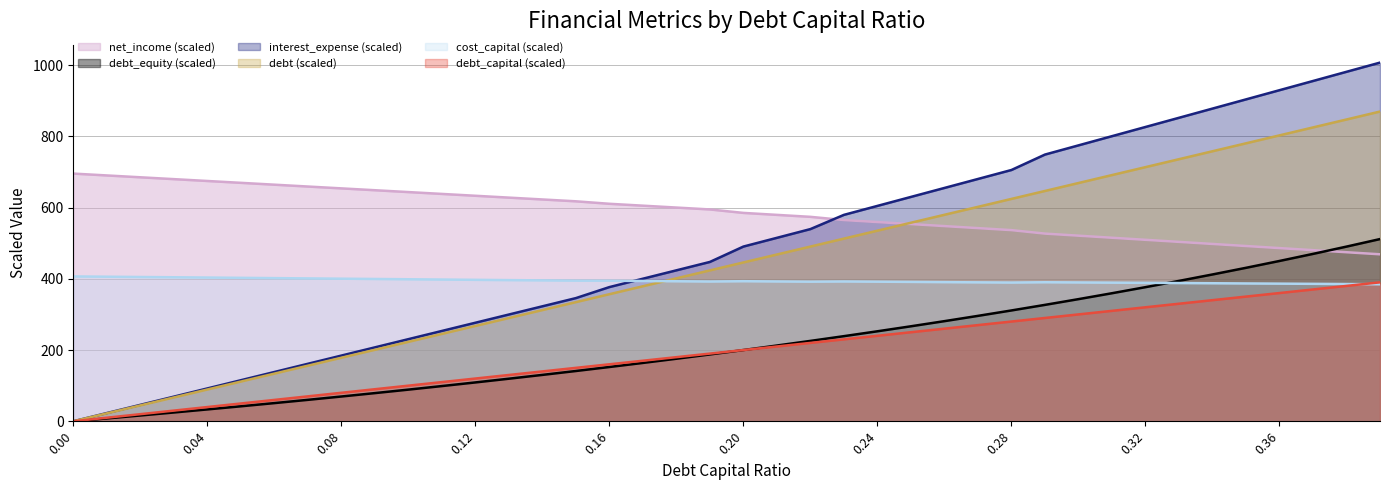

What are all the series names shown in the legend?

net_income (scaled), debt_equity (scaled), interest_expense (scaled), debt (scaled), cost_capital (scaled), debt_capital (scaled)